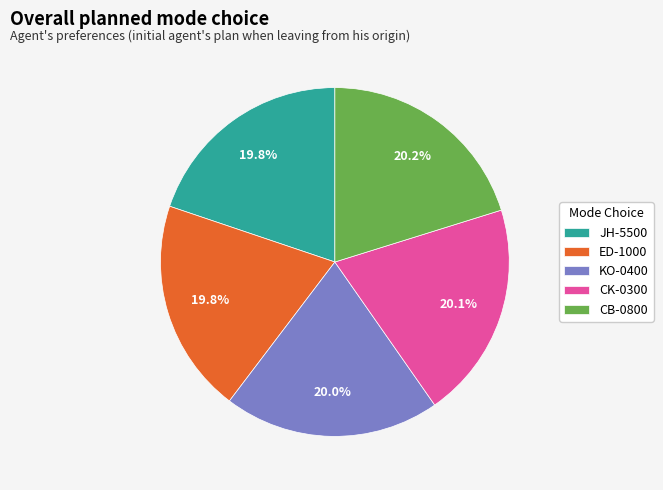

What percentage is NOT represented by CK-0300?

79.9%